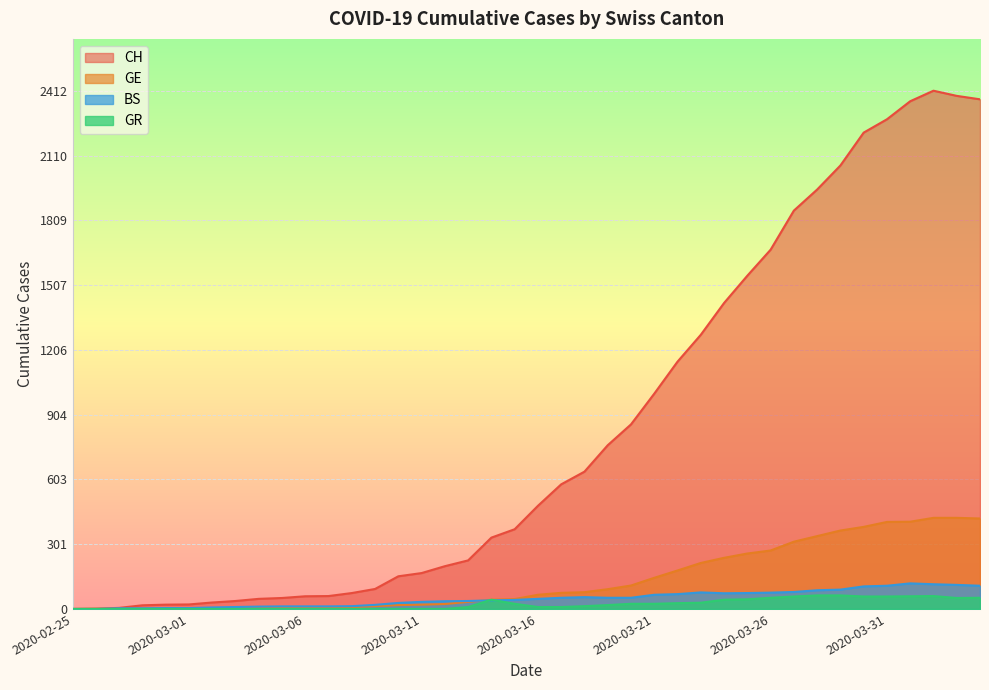

Between 2020-03-02 and 2020-03-16, which series saw the biggest shift?

CH